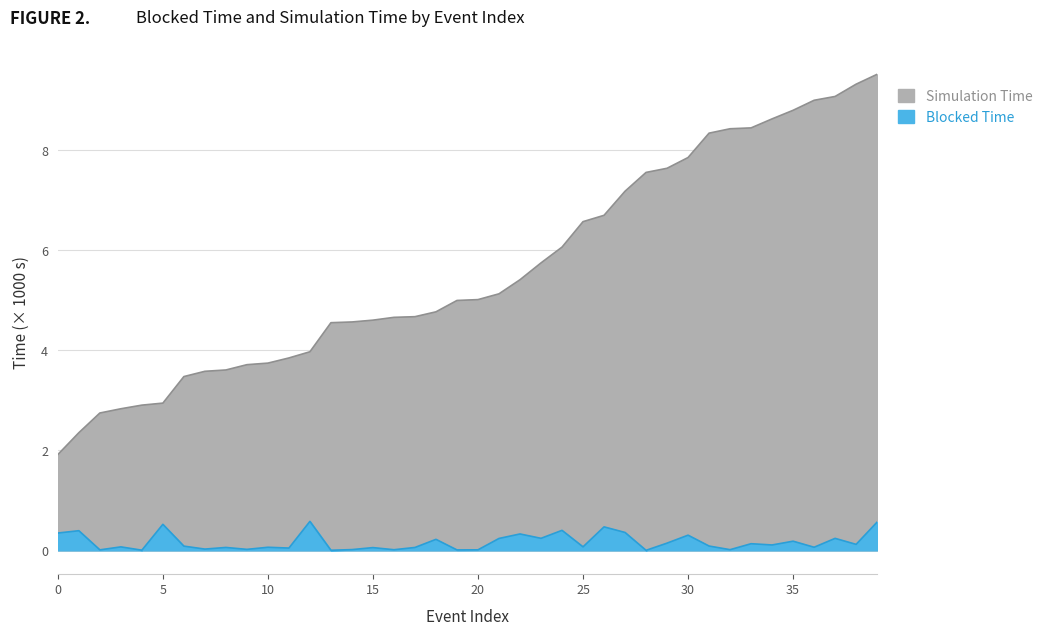

Is the value of Blocked Time at 35 greater than the value of Simulation Time at 13?

No